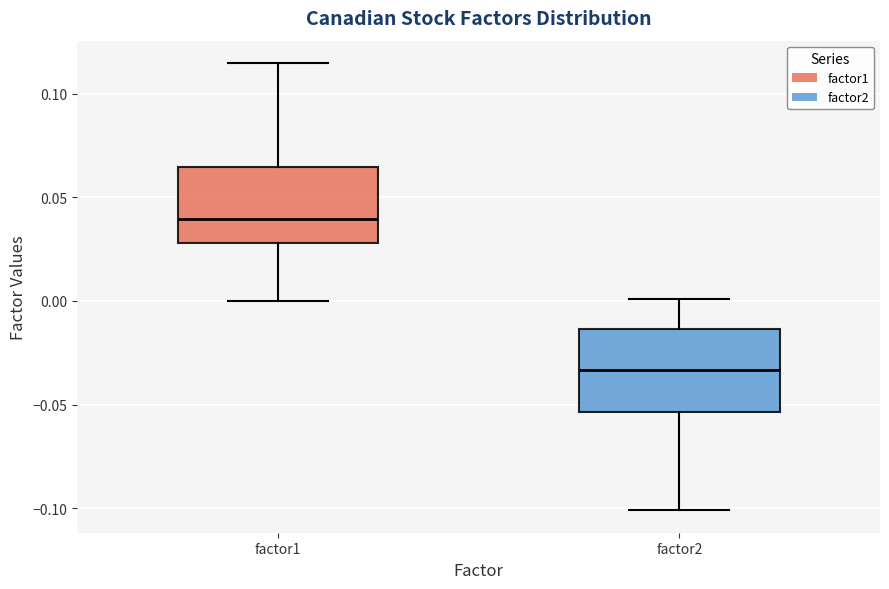

Reading left to right, transcribe this box plot: for each box, give where its median line is, the range the box spans, and where its two whiskers end, as read against the y-axis. The values are not printed on the chart, so give them approximately, as read against the axis.

factor1: median 0.040, box 0.030 to 0.065, whiskers 0.000 to 0.115
factor2: median -0.035, box -0.055 to -0.015, whiskers -0.100 to 0.000